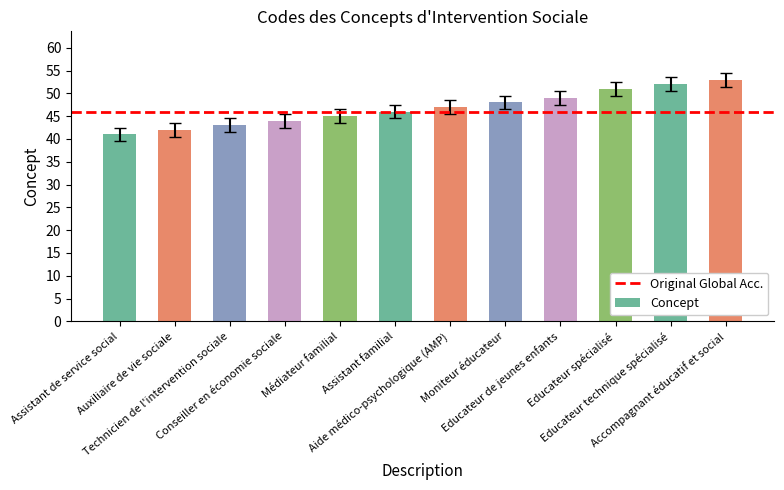

What is the average value?

47